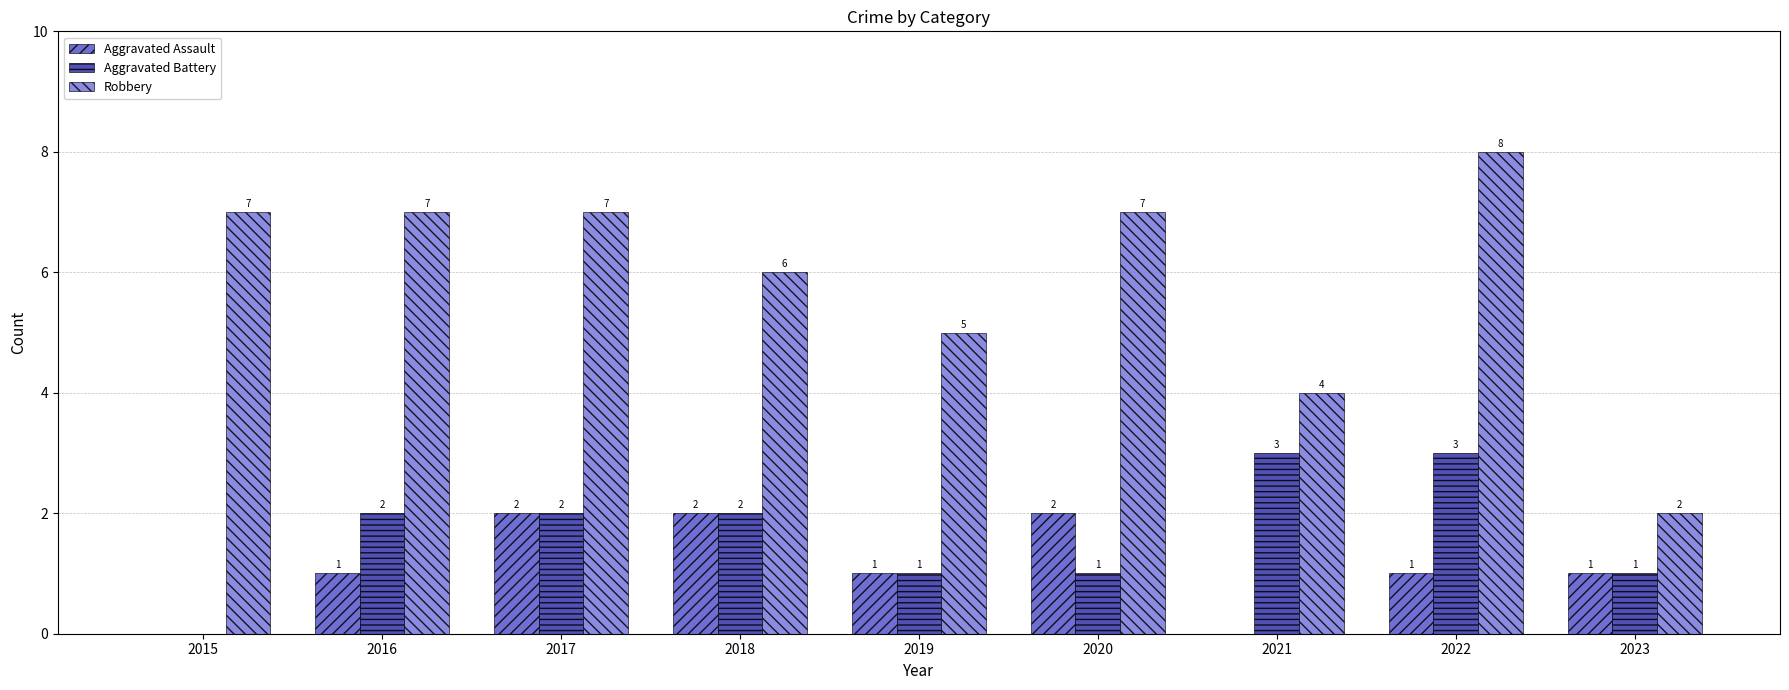

The Robbery series shows 6 at 2021. True or false?

False